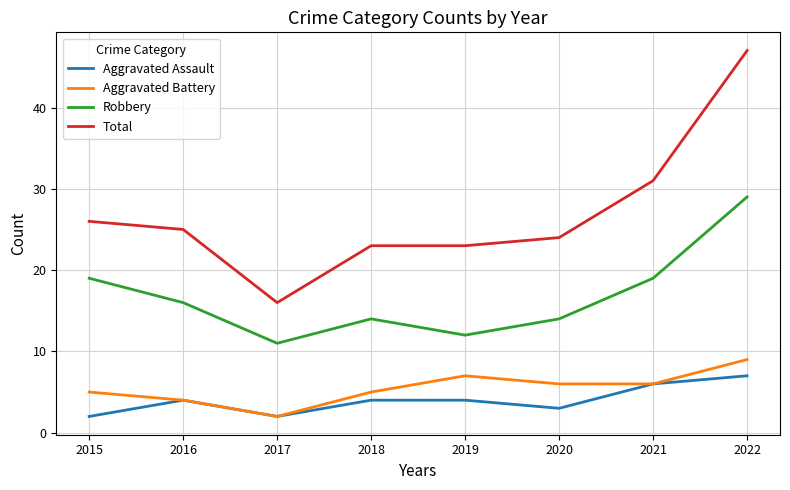

Count the Aggravated Battery values in the range 5 to 7.

5